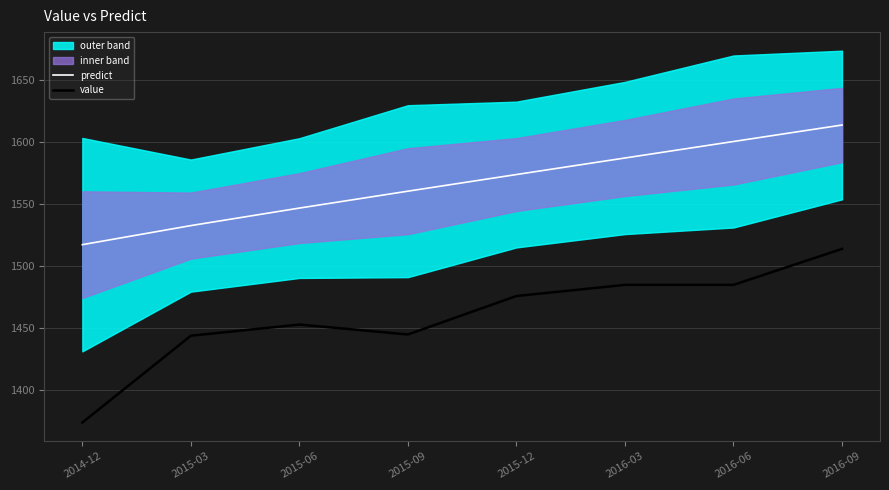

Where is the first local maximum for value?

2015-06